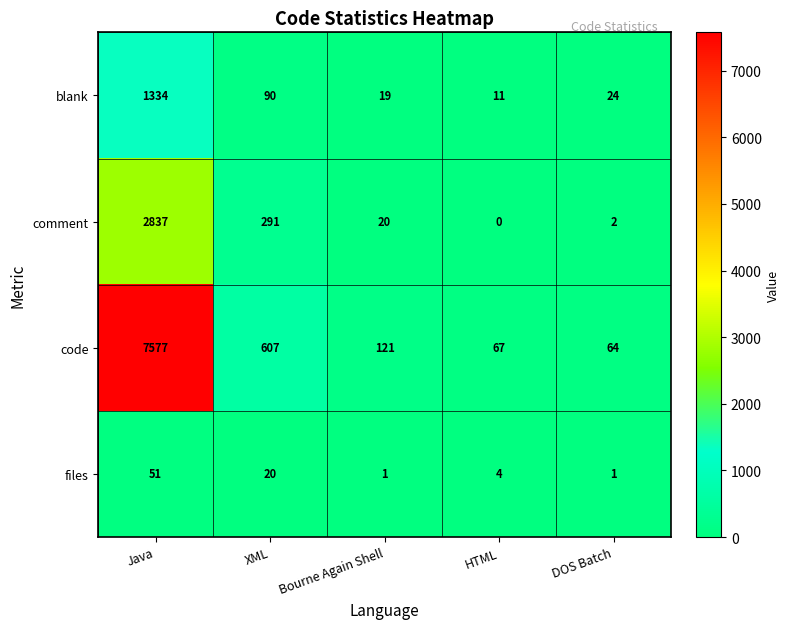

What is the sum of the files values at Bourne Again Shell and XML?

21